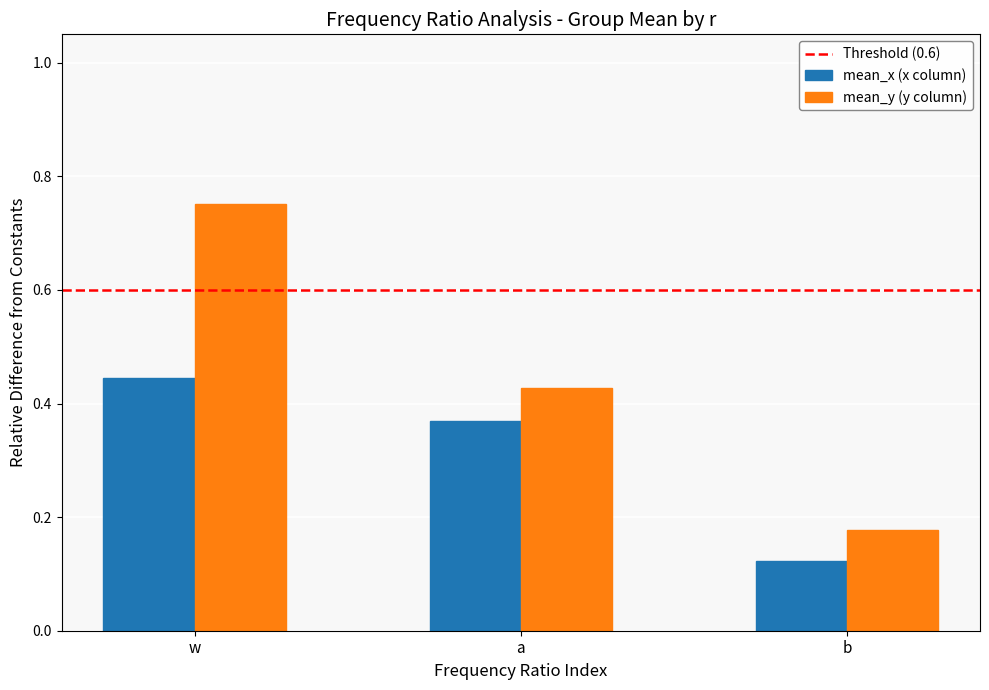

How many data points does each series have?

3